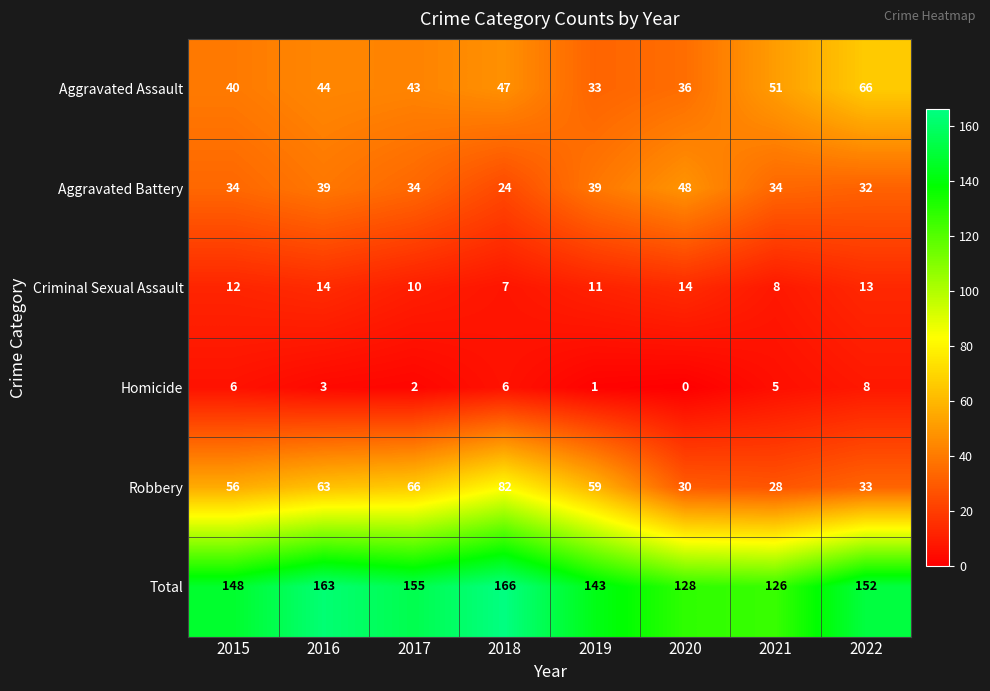

What is the difference between the highest and lowest values at 2020?

128